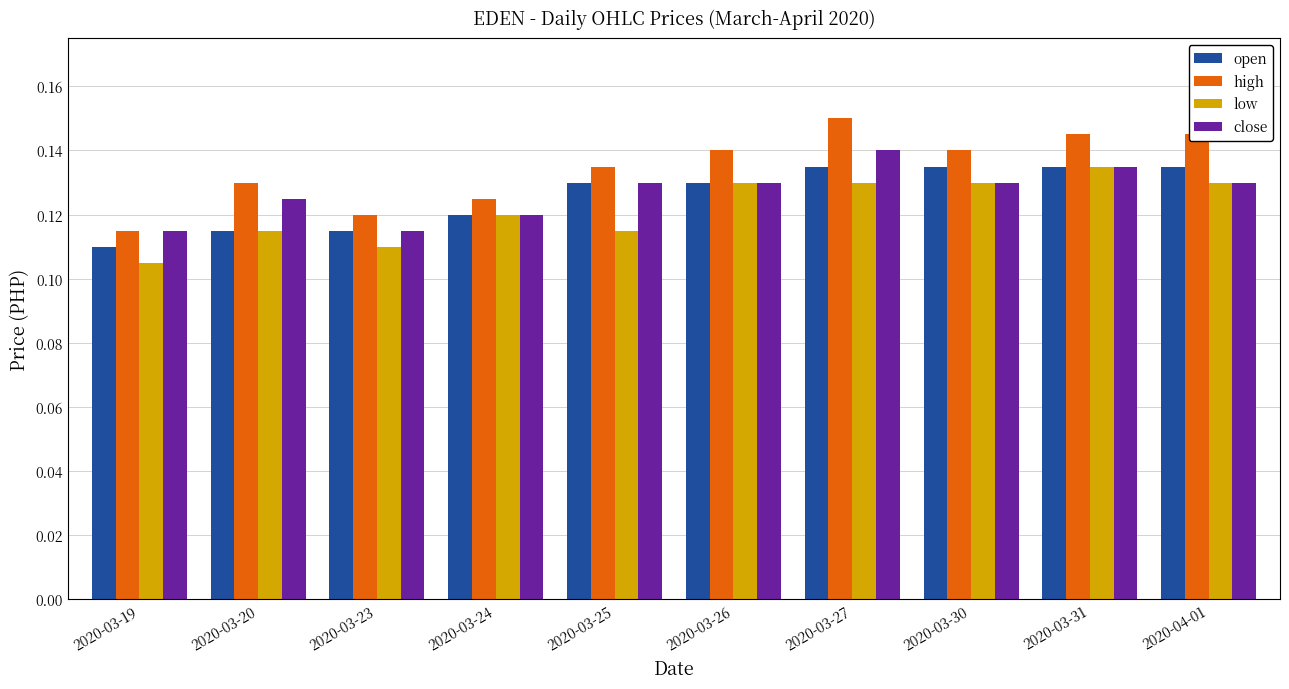

What is the sum of all high values?

1.3